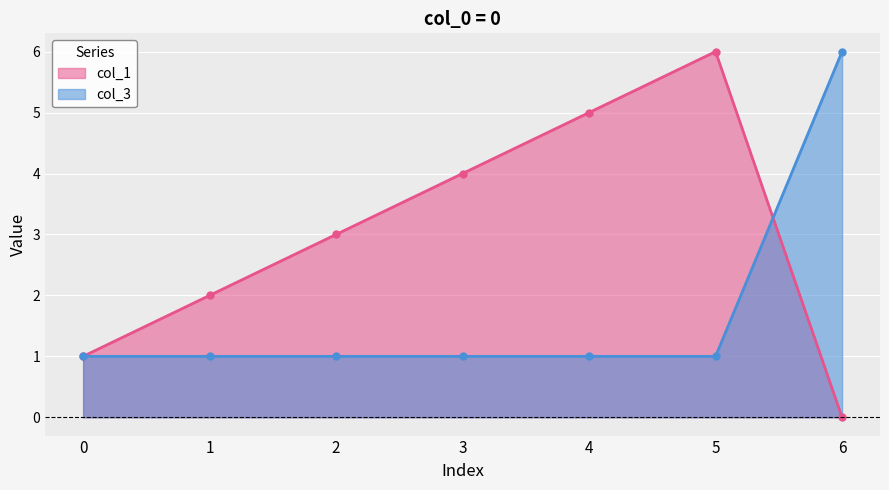

List the labels in order of col_3 value, smallest first.

0, 1, 2, 3, 4, 5, 6